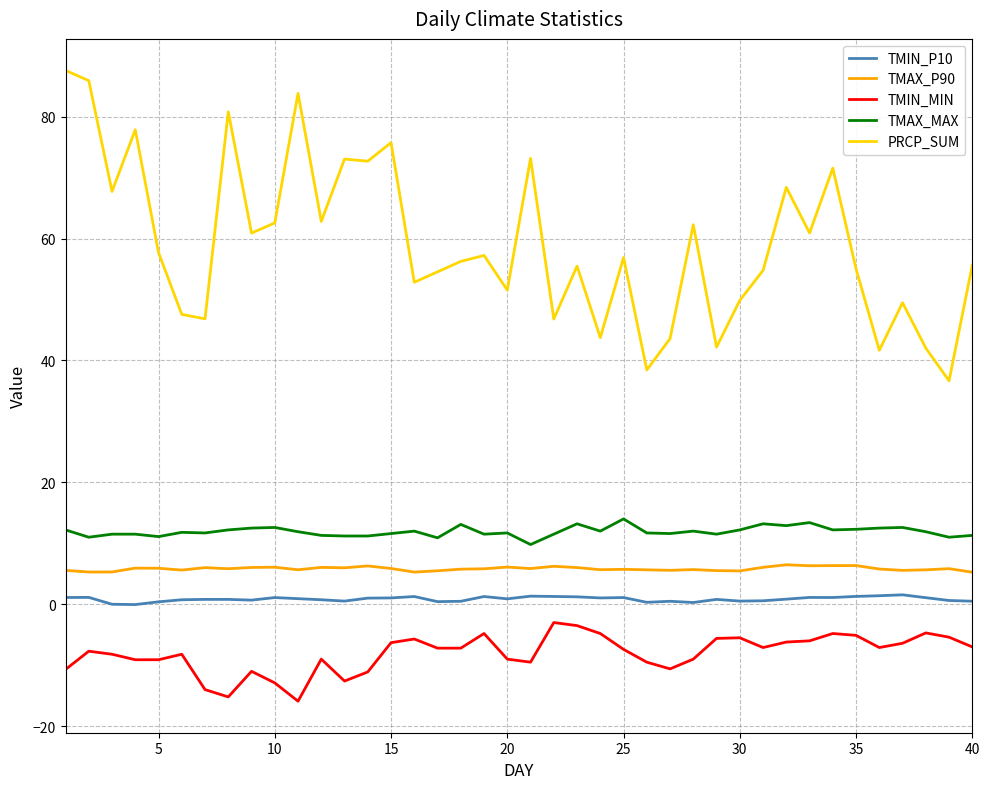

At how many categories does at least one series exceed 17?

40